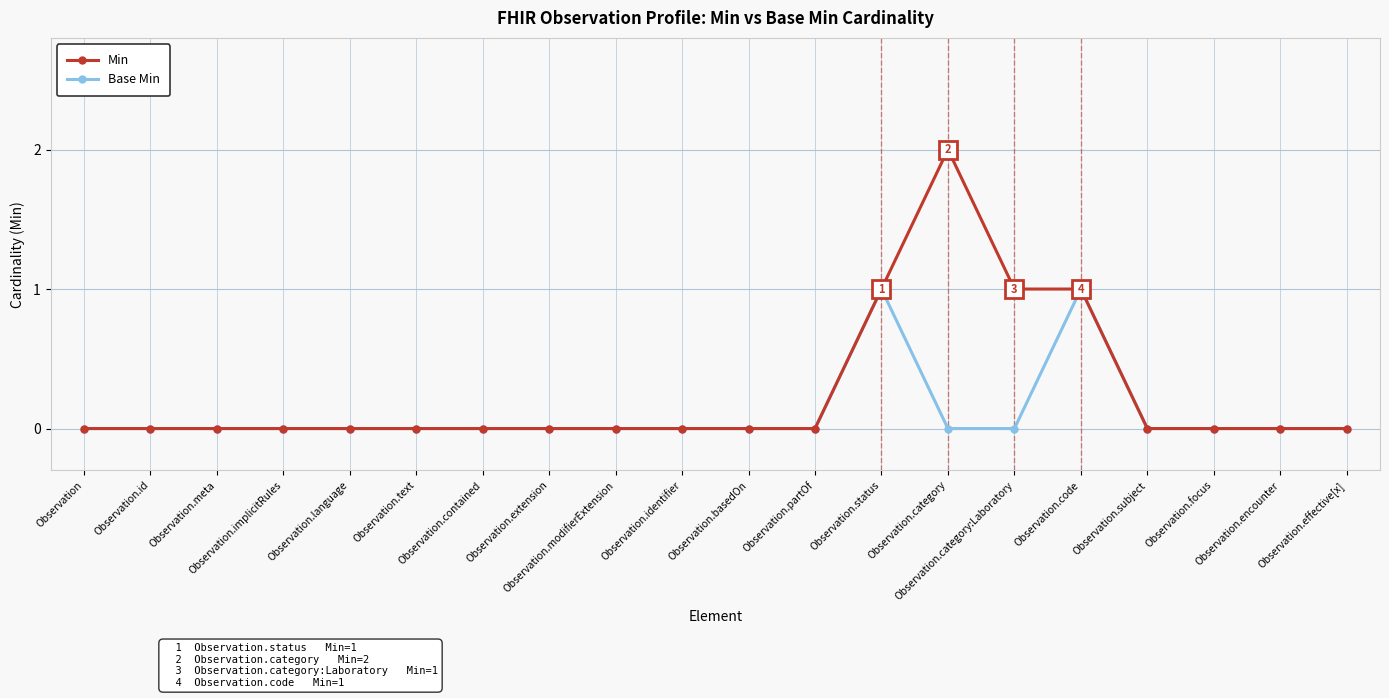

Rank the series by their average value, from highest to lowest.

Min, Base Min